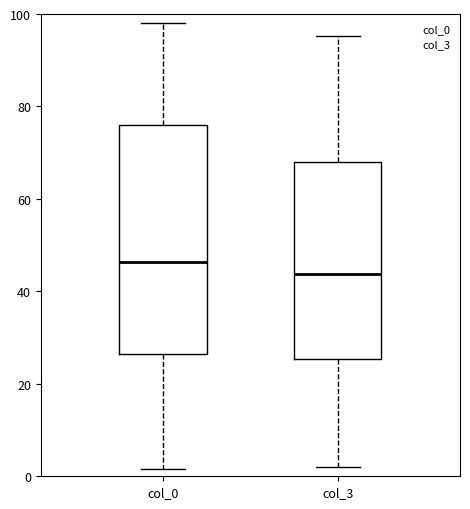

Reading left to right, transcribe this box plot: for each box, give where its median line is, the range the box spans, and where its two whiskers end, as read against the y-axis. The values are not printed on the chart, so give them approximately, as read against the axis.

col_0: median 46, box 26 to 76, whiskers 2 to 98
col_3: median 44, box 26 to 68, whiskers 2 to 96